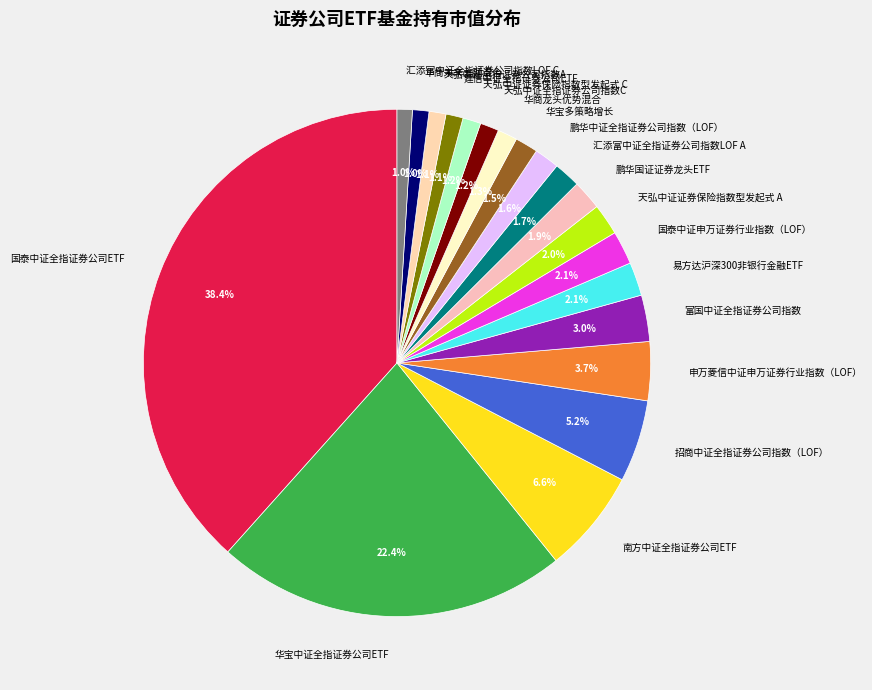

Which category has the biggest portion of the pie?

国泰中证全指证券公司ETF